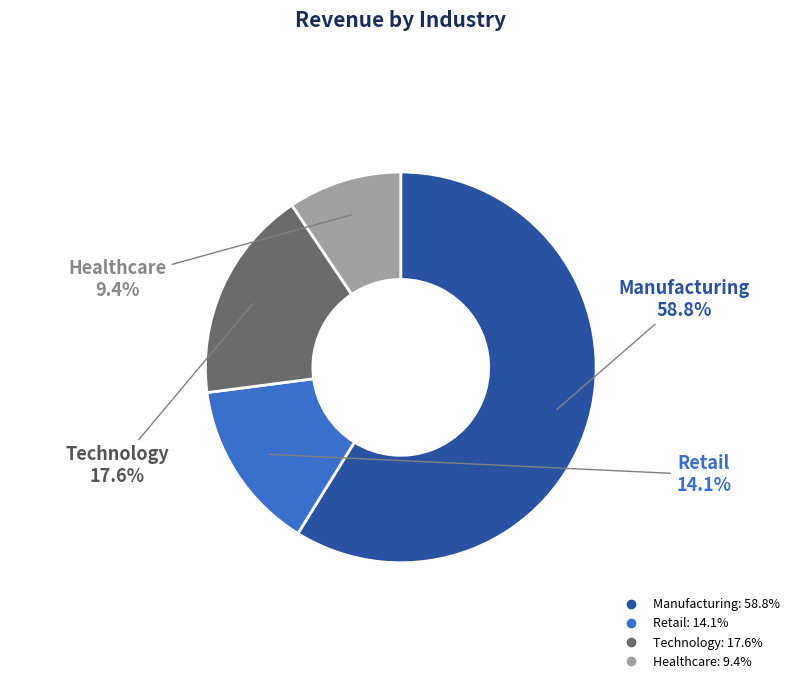

To the nearest percent, what portion does Technology represent?

18%